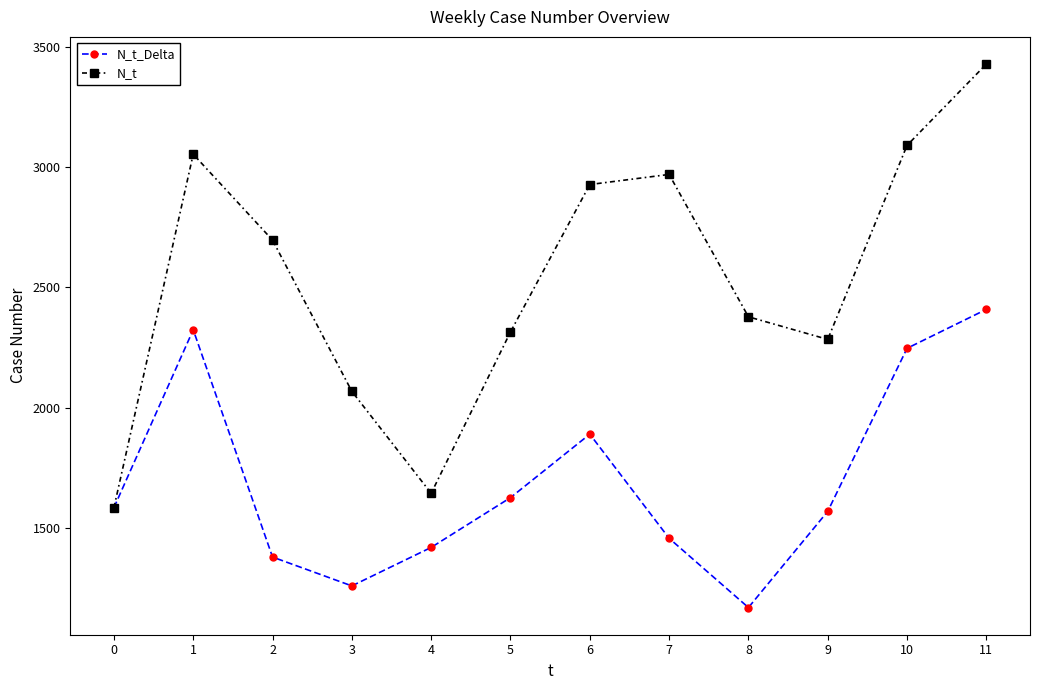

What value does the N_t series have at 2, to the nearest 100?

2700